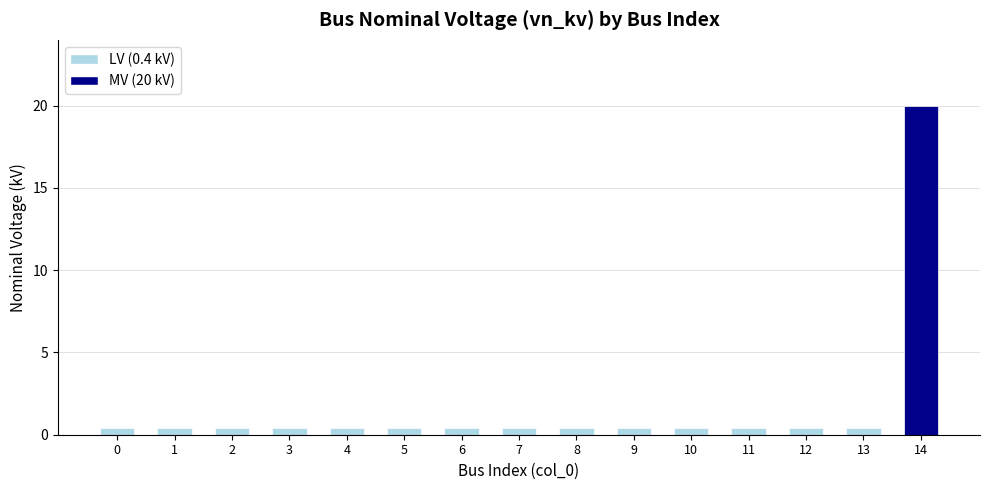

Reading left to right, list all the values displayed in this chart.

0.4	0.4	0.4	0.4	0.4	0.4	0.4	0.4	0.4	0.4	0.4	0.4	0.4	0.4	20.0